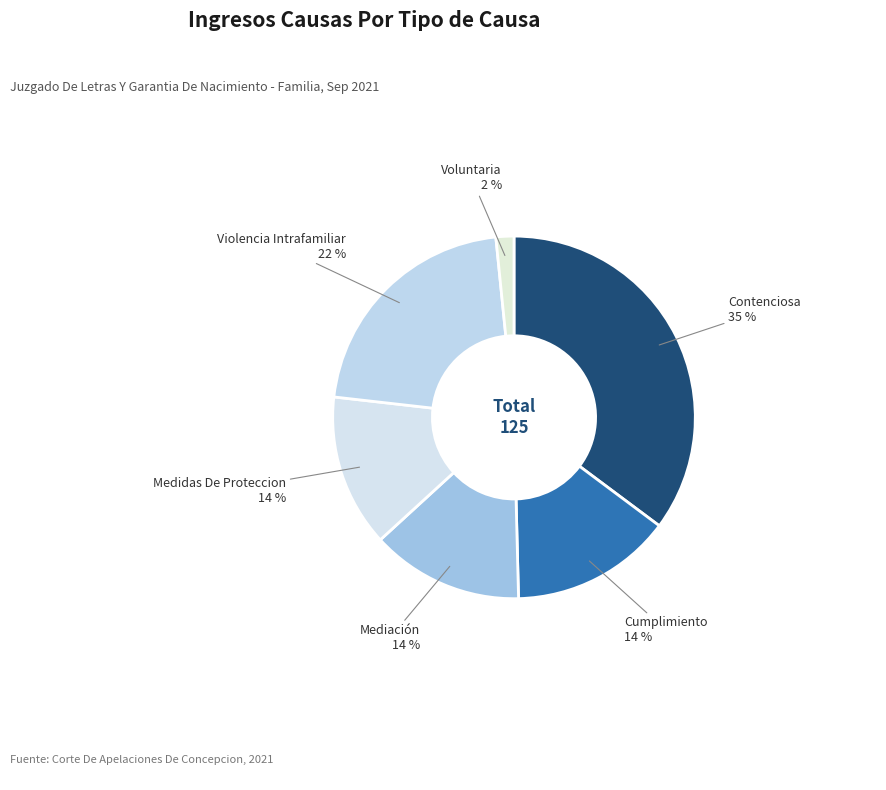

To the nearest percent, what is the combined percentage of Cumplimiento and Mediación?

28%